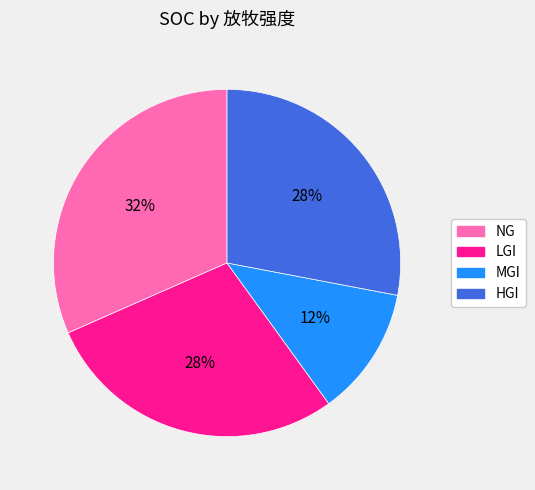

Combined, do HGI and LGI account for over 50%?

Yes